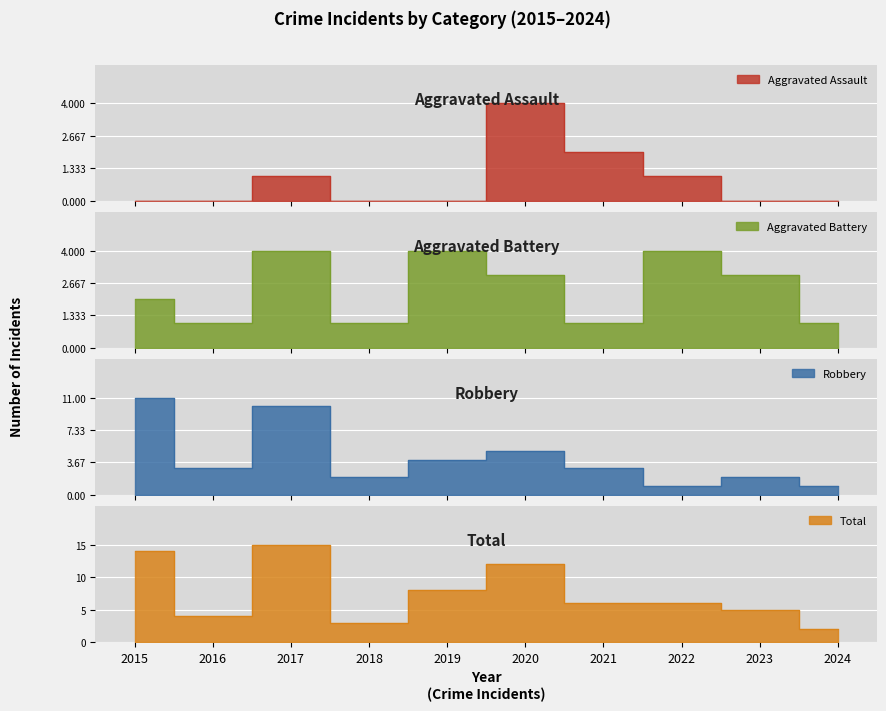

Which category has the highest value in the Total series?

2017